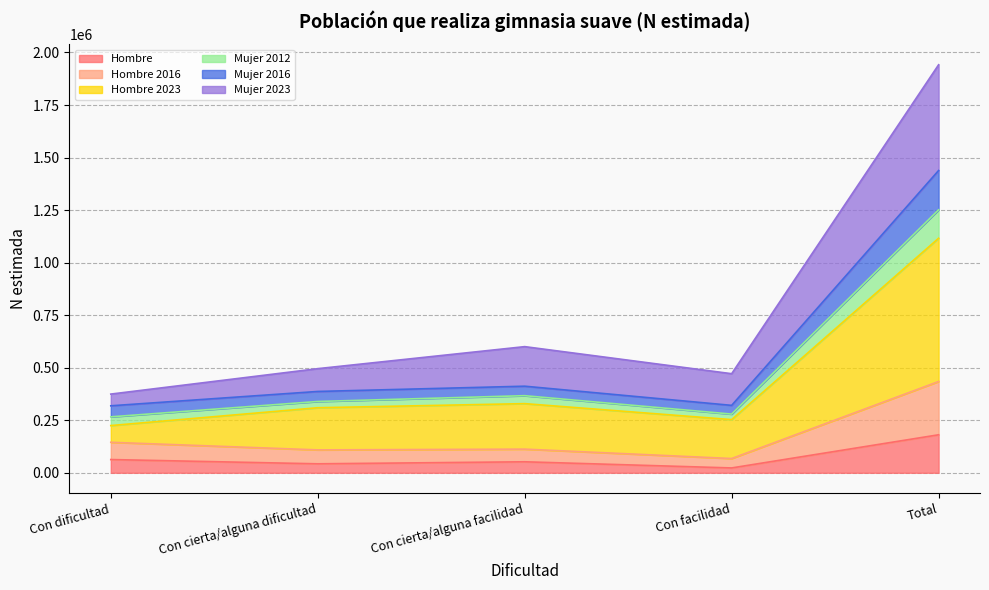

At which category is the sum across all series the highest?

Total